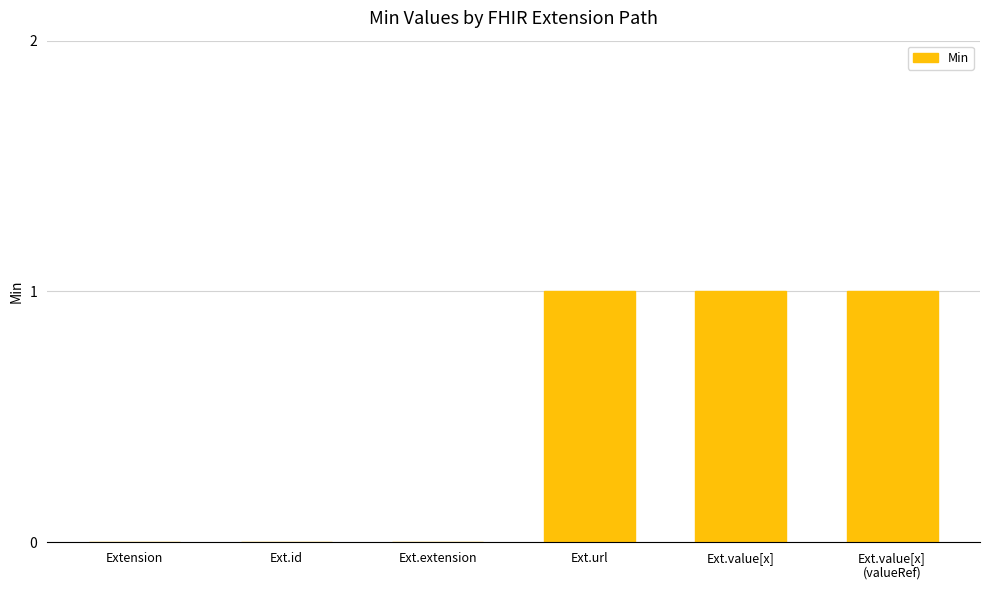

The value at Ext.id is 0. True or false?

True